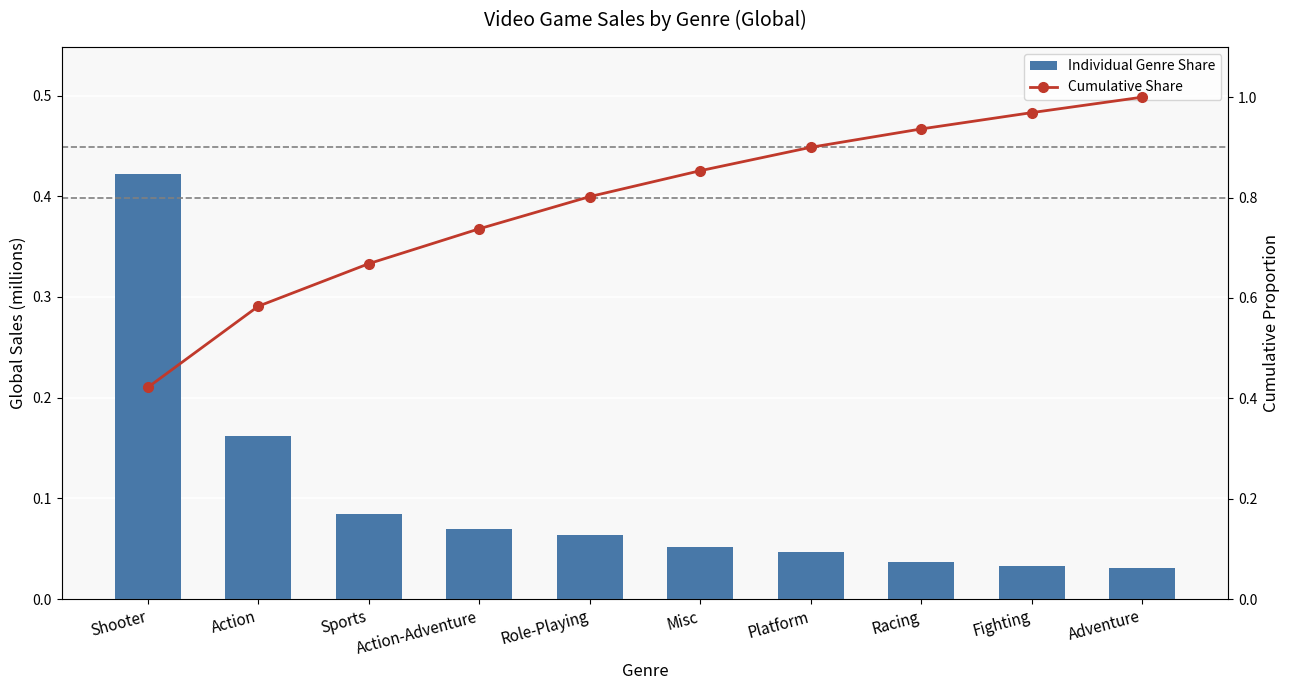

What is the label of the 8th bar from the right?

Sports